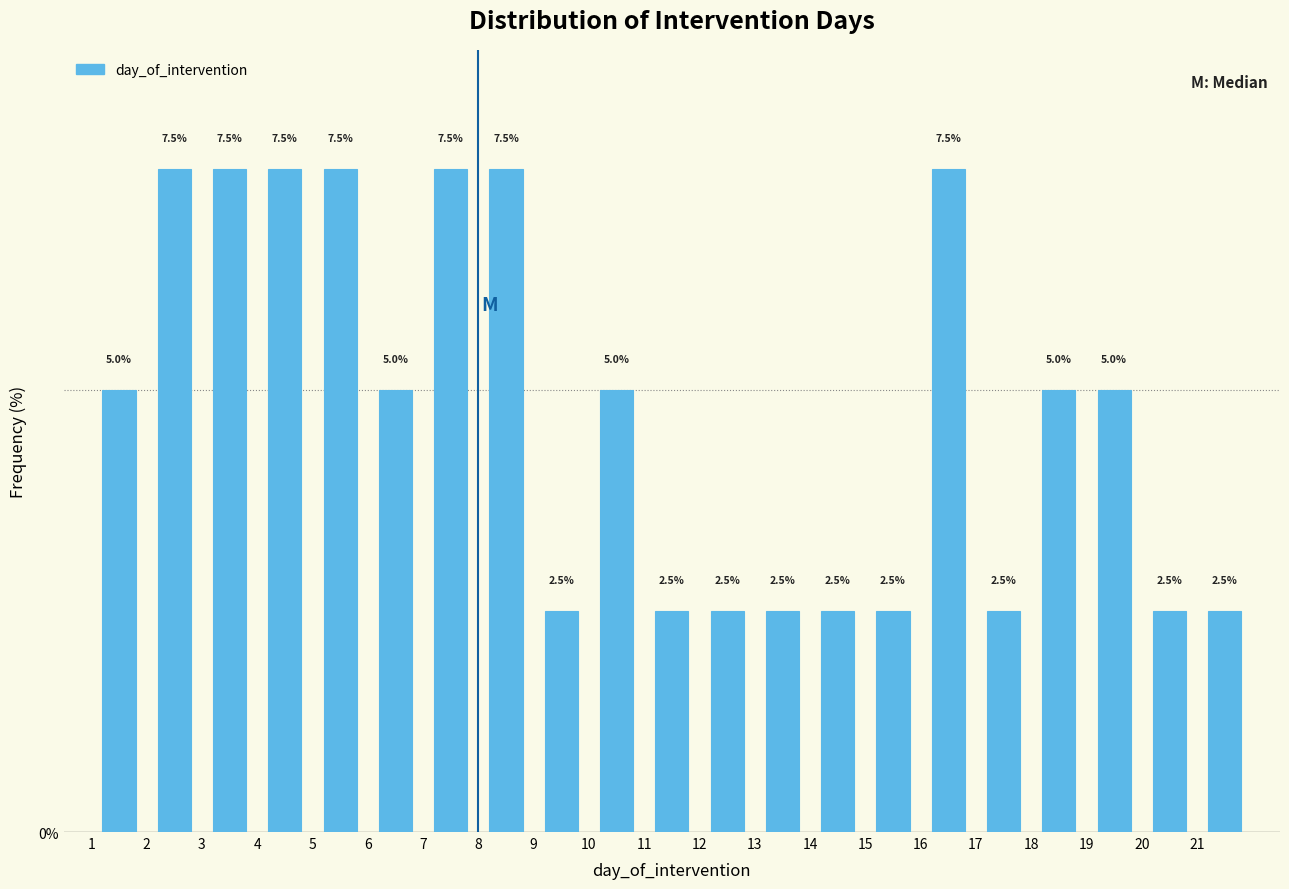

Reading left to right, list every bar in this chart as the range it spans on the x-axis followed by its height.

1 to 2: 5.0
2 to 3: 7.5
3 to 4: 7.5
4 to 5: 7.5
5 to 6: 7.5
6 to 7: 5.0
7 to 8: 7.5
8 to 9: 7.5
9 to 10: 2.5
10 to 11: 5.0
11 to 12: 2.5
12 to 13: 2.5
13 to 14: 2.5
14 to 15: 2.5
15 to 16: 2.5
16 to 17: 7.5
17 to 18: 2.5
18 to 19: 5.0
19 to 20: 5.0
20 to 21: 2.5
21 to 22: 2.5